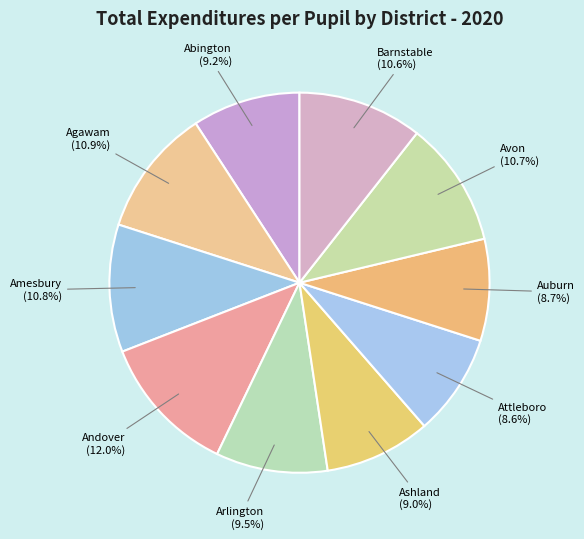

Does any single category account for the majority?

No